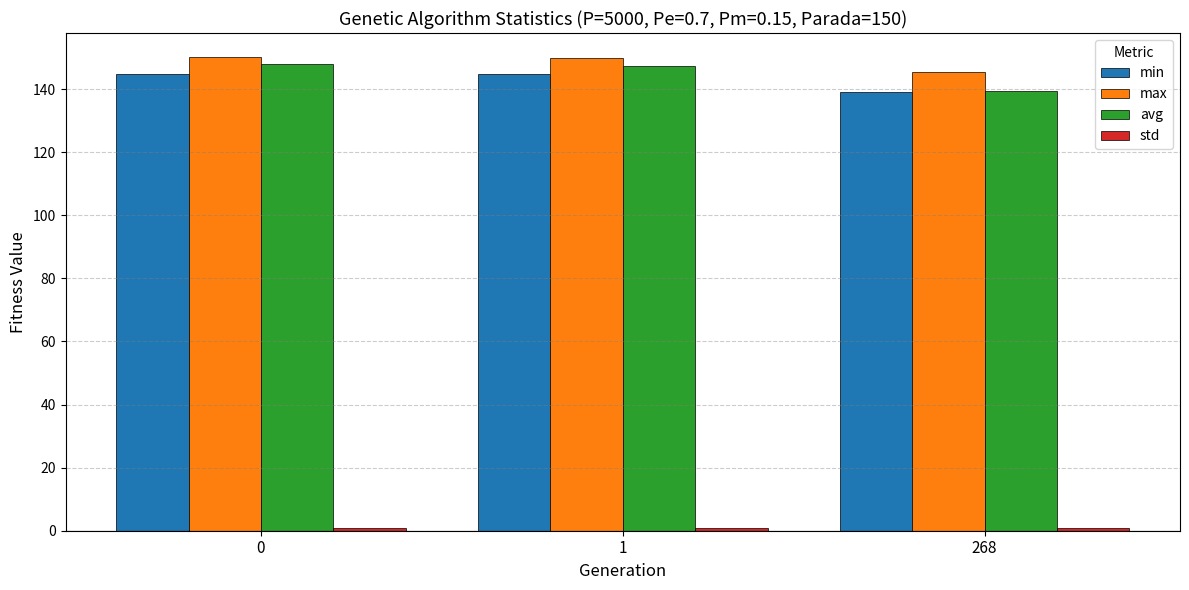

The value of max at 268 is 145.5. True or false?

True